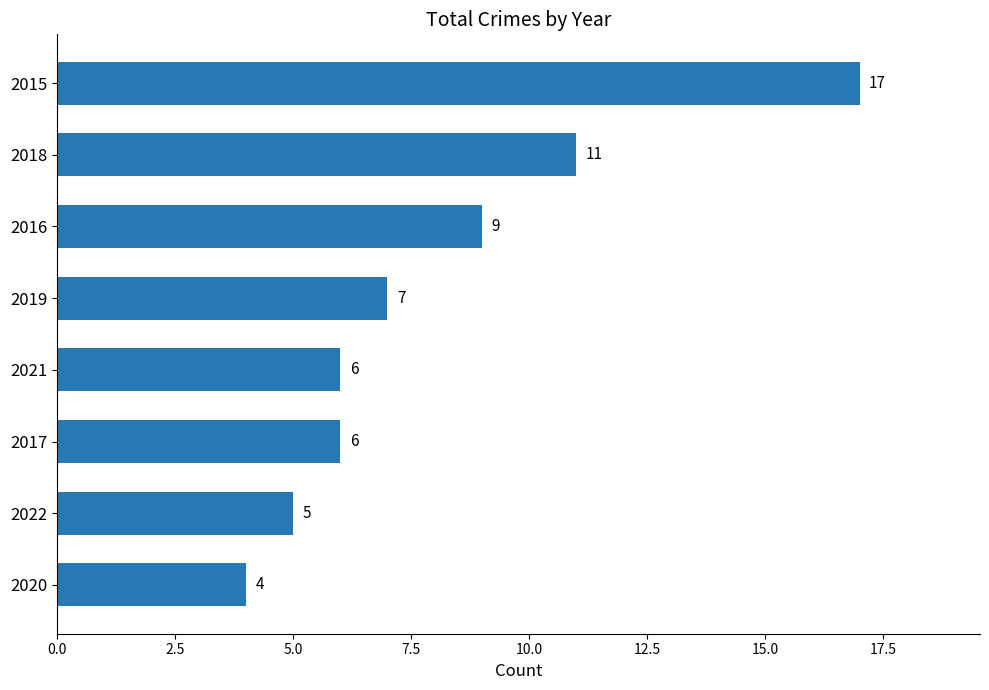

What is the difference between the maximum and minimum values?

13